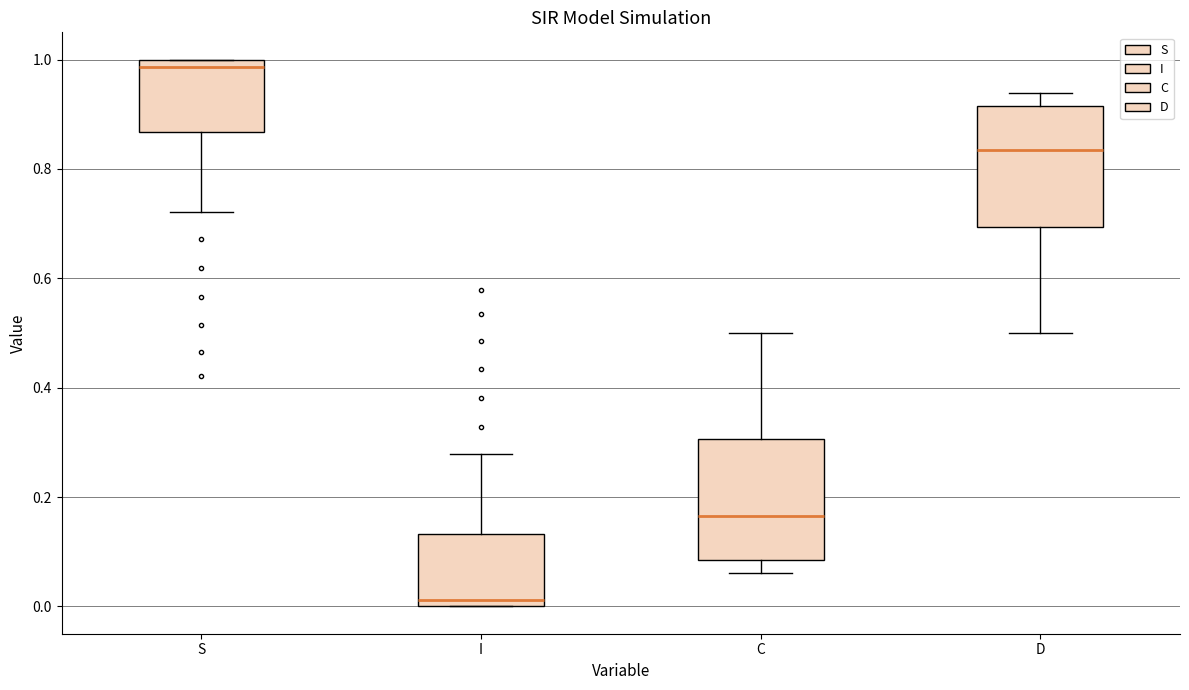

Reading left to right, transcribe this box plot: for each box, give where its median line is, the range the box spans, and where its two whiskers end, as read against the y-axis. The values are not printed on the chart, so give them approximately, as read against the axis.

S: median 0.98, box 0.86 to 1.00, whiskers 0.72 to 1.00
I: median 0.02, box 0.00 to 0.14, whiskers 0.00 to 0.28
C: median 0.16, box 0.08 to 0.30, whiskers 0.06 to 0.50
D: median 0.84, box 0.70 to 0.92, whiskers 0.50 to 0.94